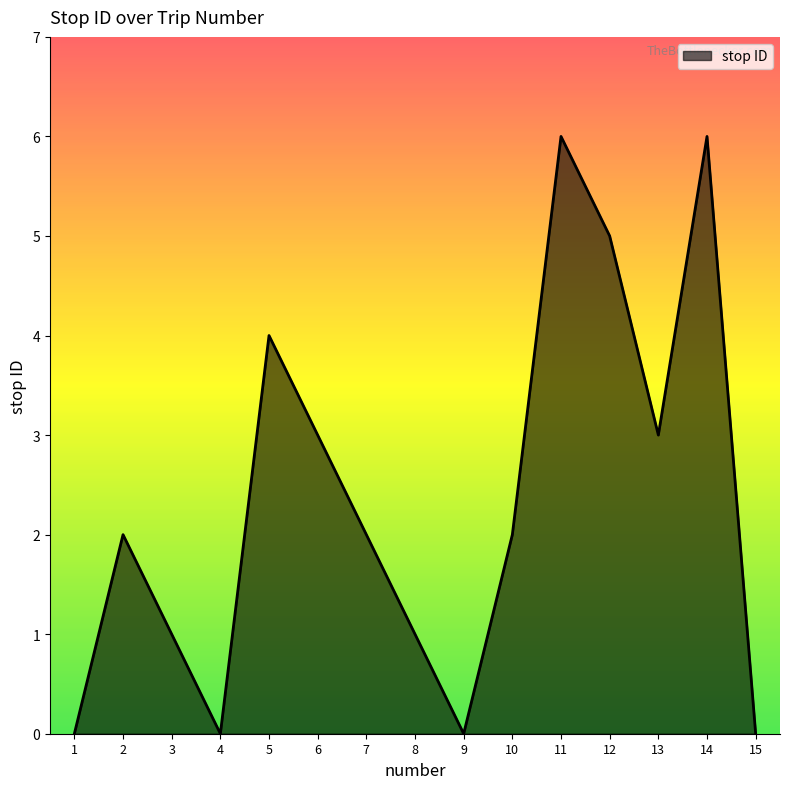

What is the difference between the values at 12 and 10?

3